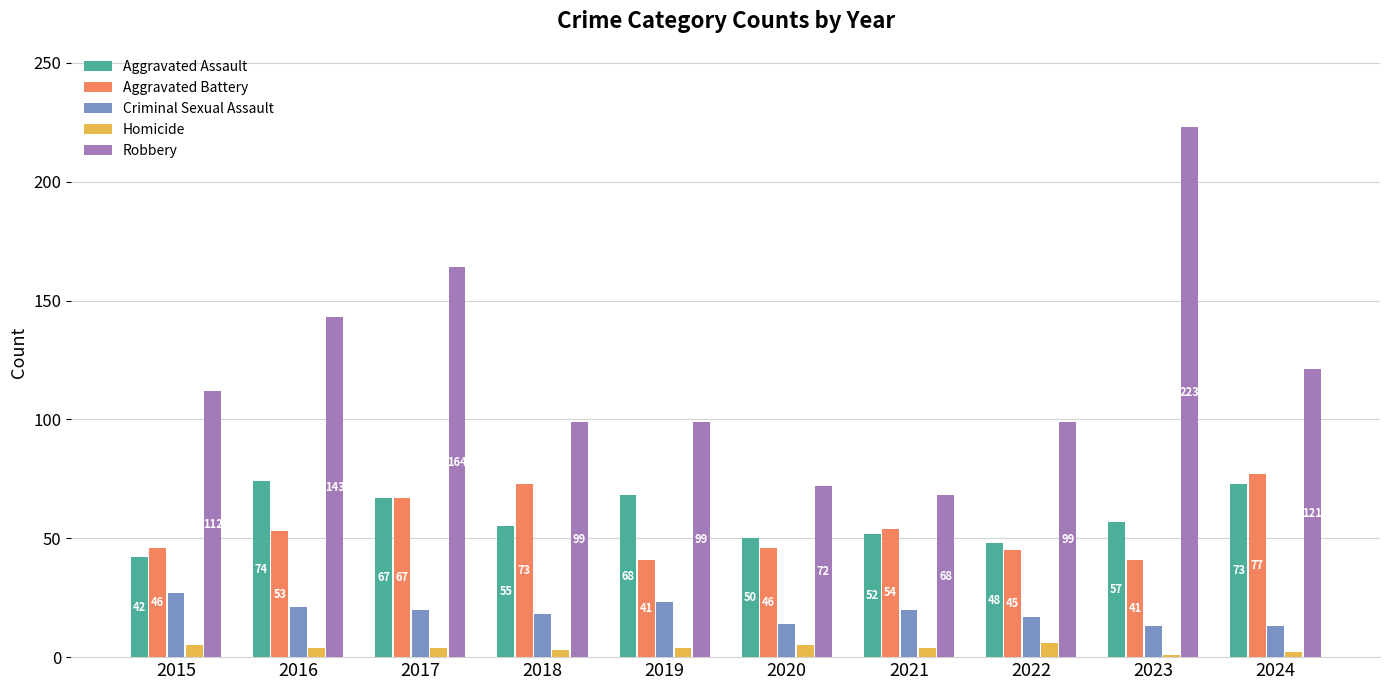

What is the approximate value of Robbery at 2017, to the nearest 50?

150